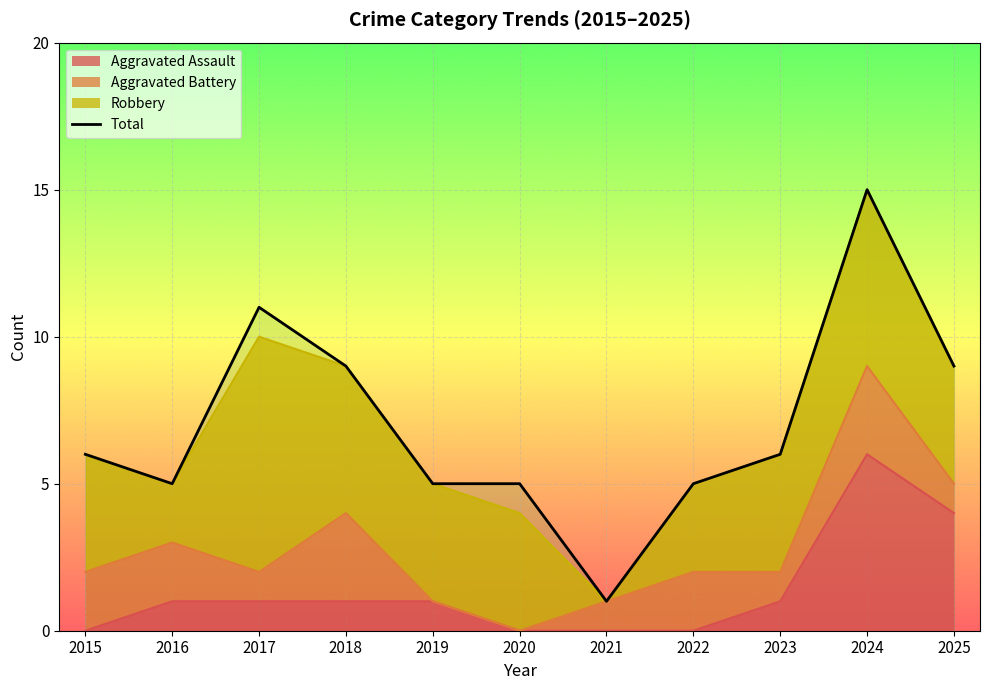

At which label does the data first exceed 6?

2017